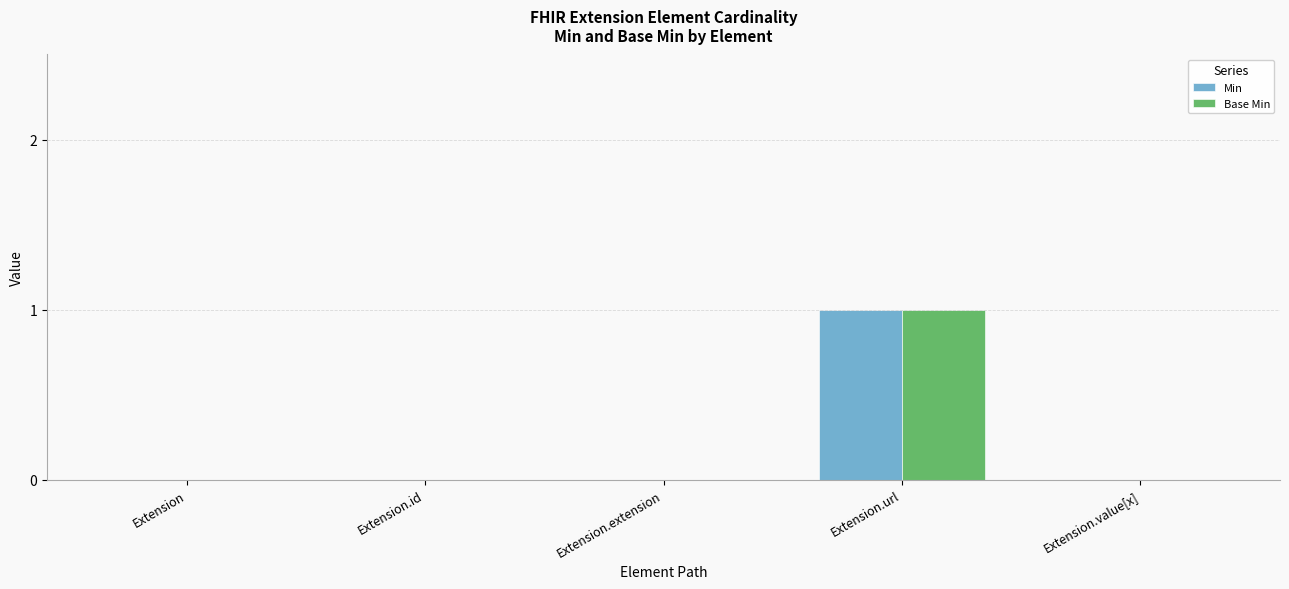

Are the bars grouped side by side (vs. stacked)?

Yes